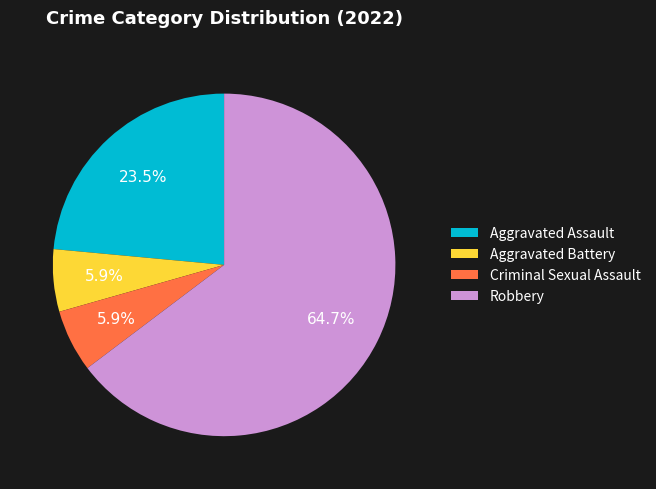

Count the number of slices in the pie.

4